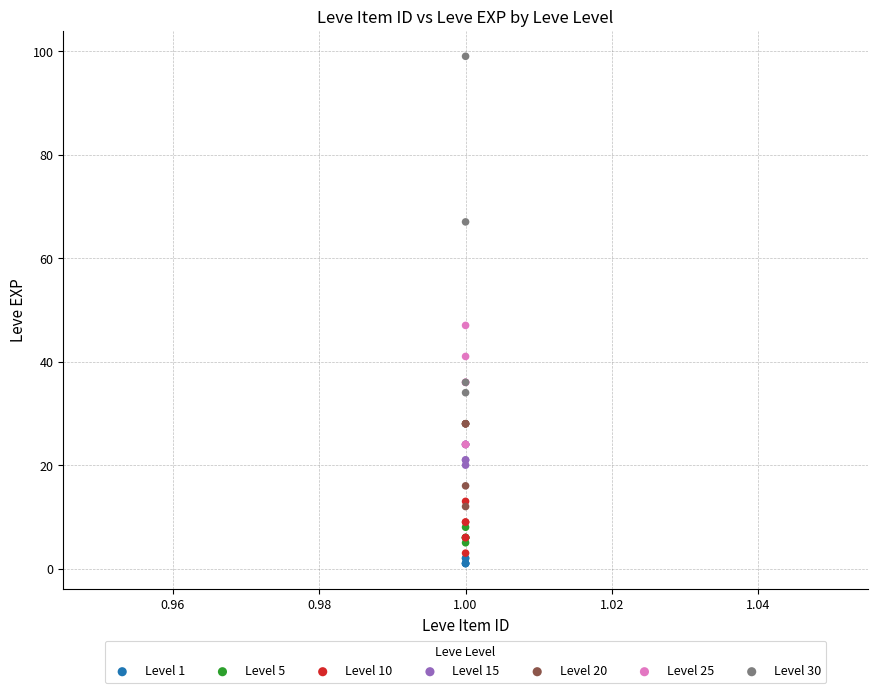

Which series contains the highest Y value?

Level 30